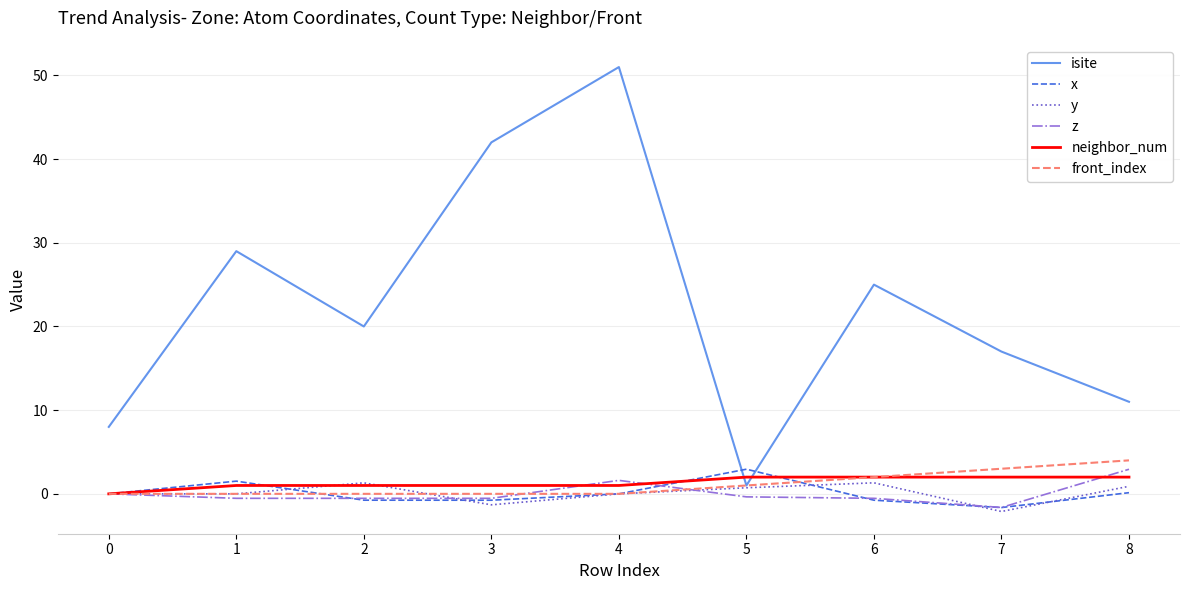

Which series has the largest total across all categories?

isite